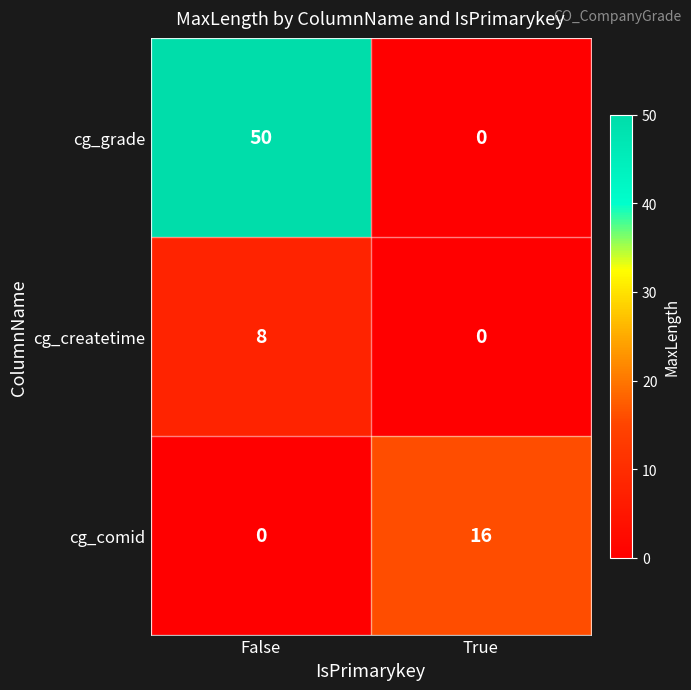

List the series in order of their overall mean, highest first.

cg_grade, cg_comid, cg_createtime